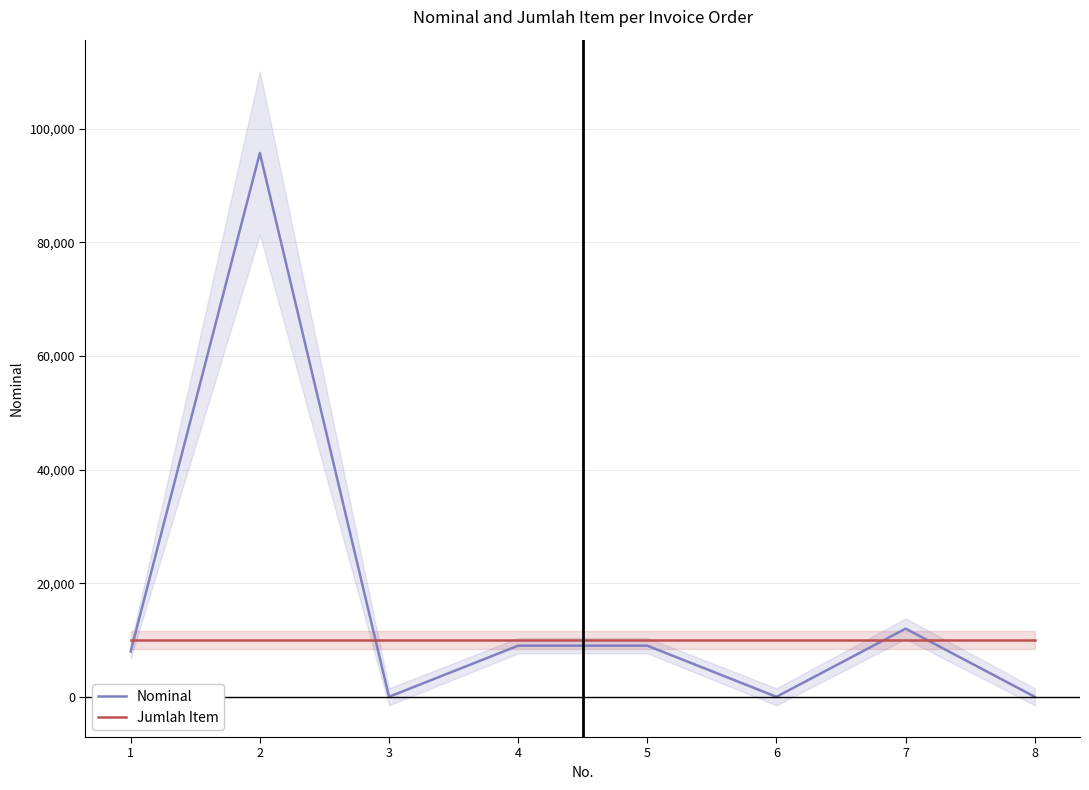

How many values in Nominal are above zero?

5